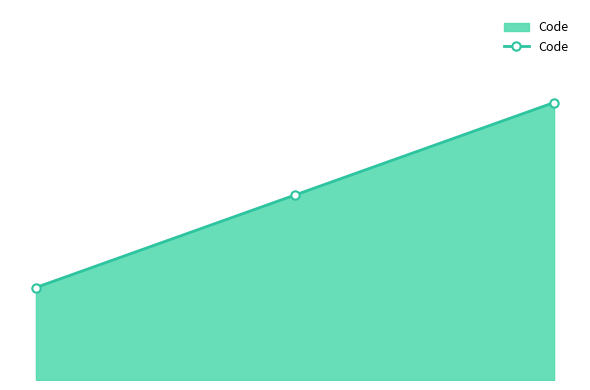

What is the minimum value shown in the chart?

1